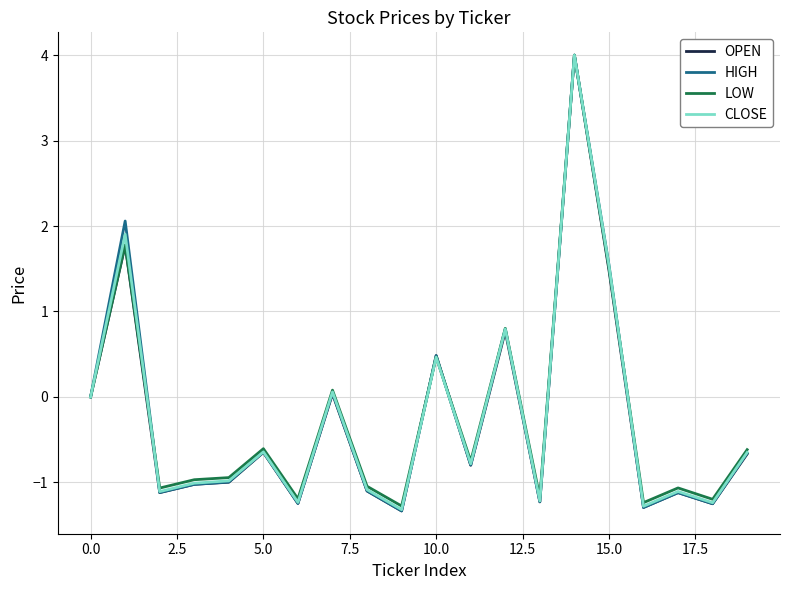

Which series has the largest range (max minus min)?

OPEN